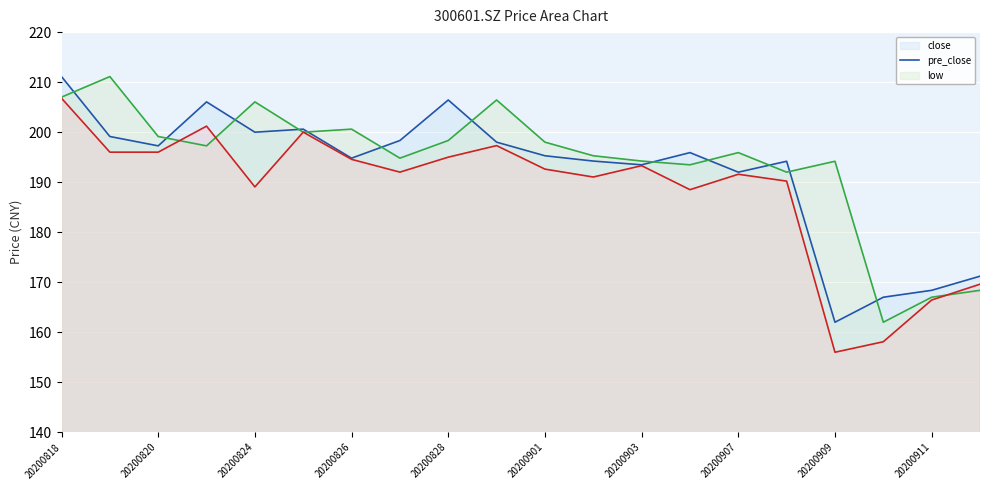

True or false: low line has more than 1 interior local peaks.

True